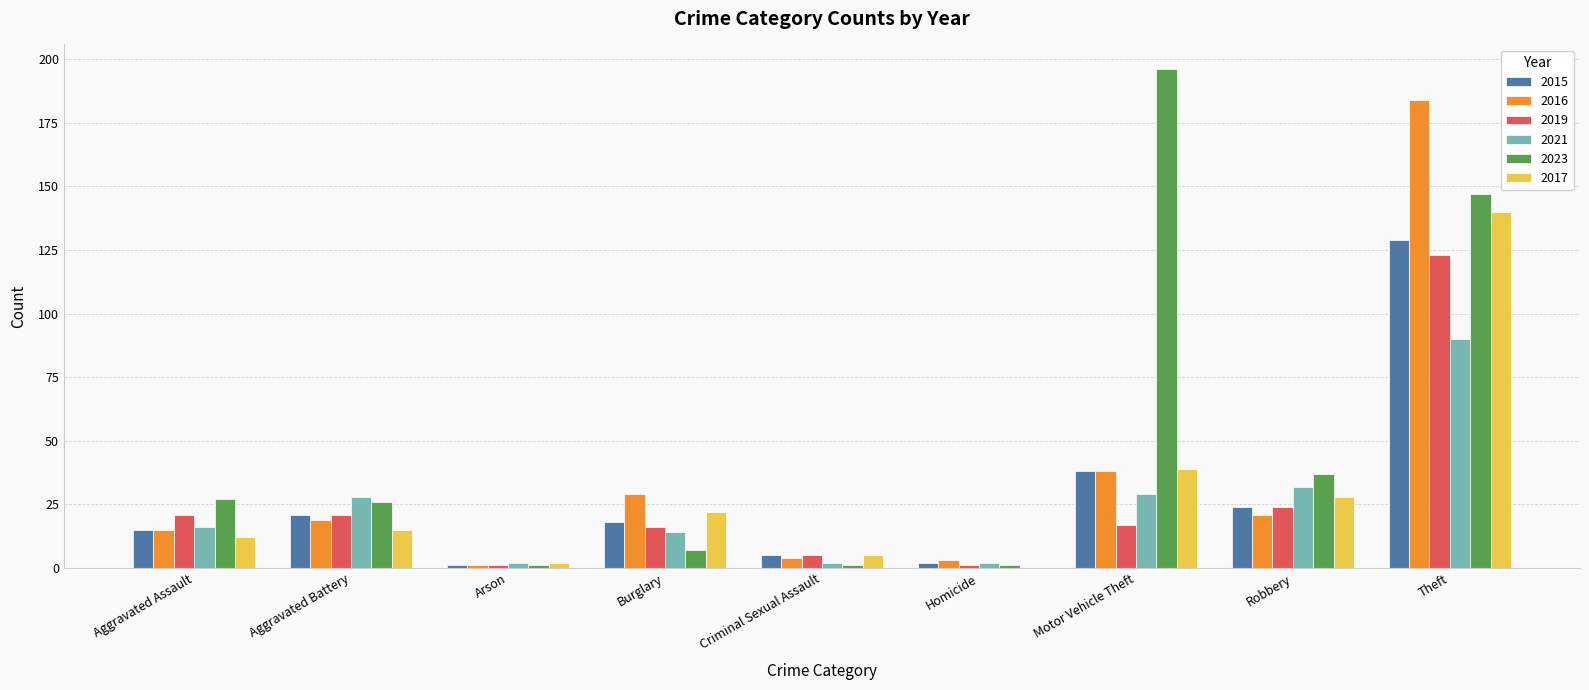

Which series has the largest total across all categories?

2023